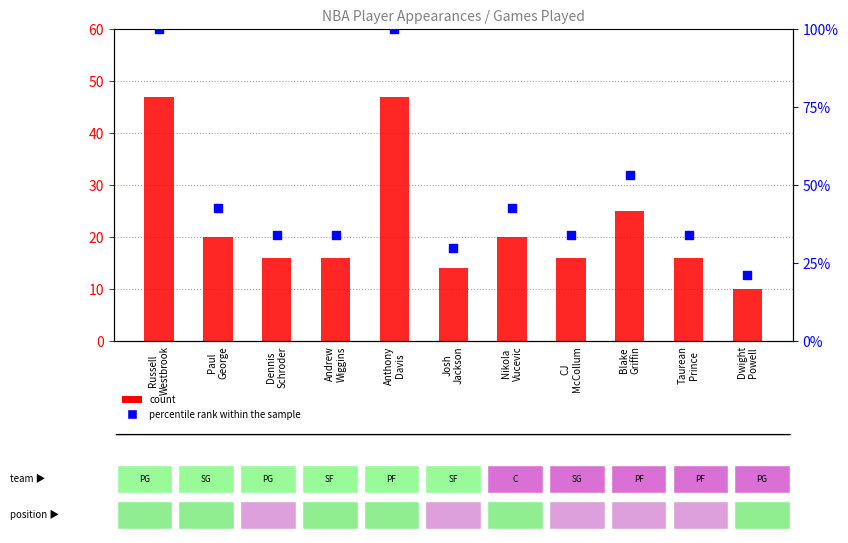

What is the total value across all series at Blake
Griffin?

78.2